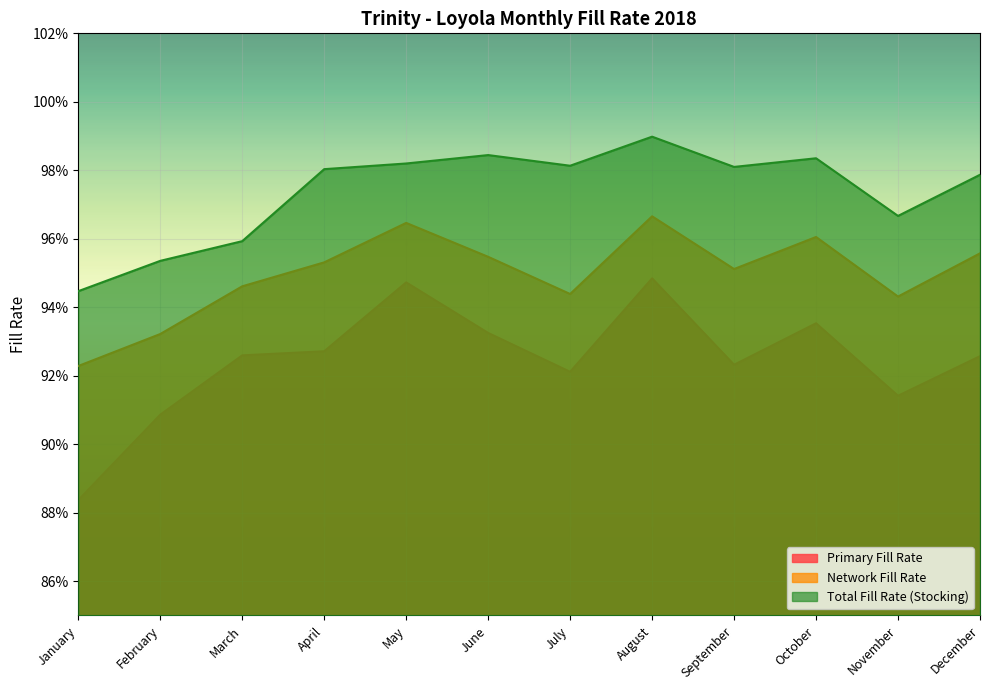

What is the value of the Primary Fill Rate point at the 12th from the left?

0.9